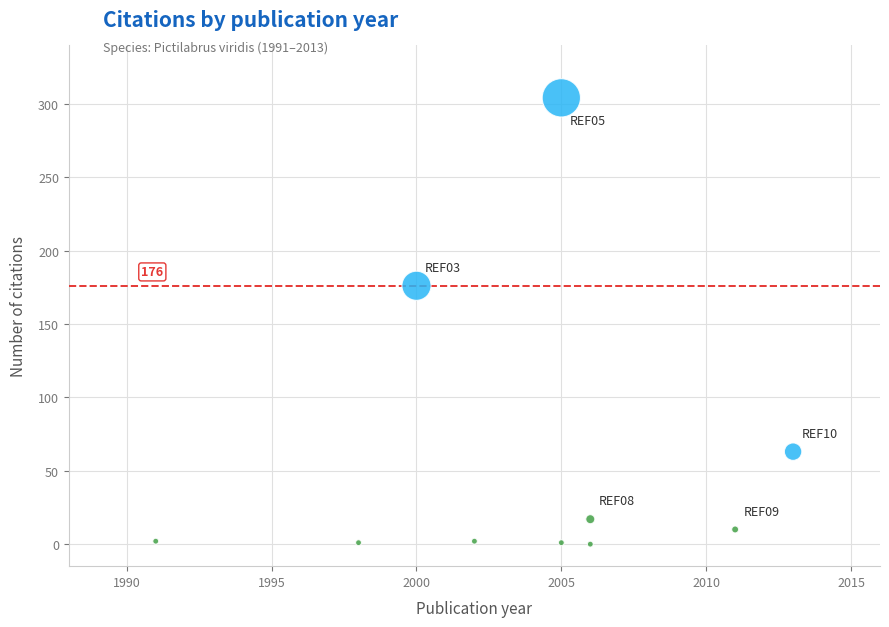

What Y value in the scatter plot is closest to 152?

176